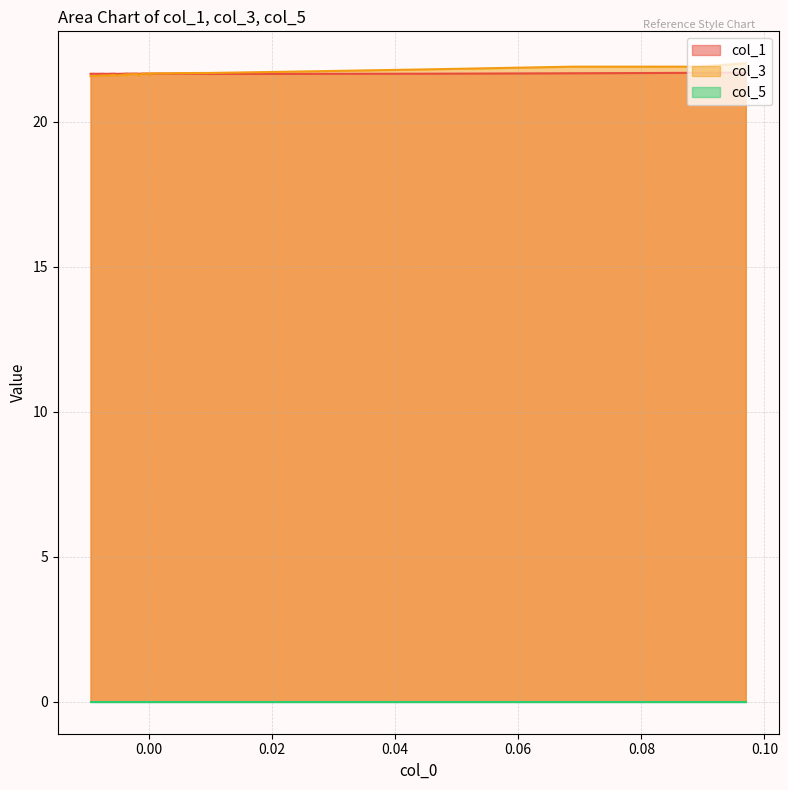

What is the lowest value of the col_3 series?

21.6